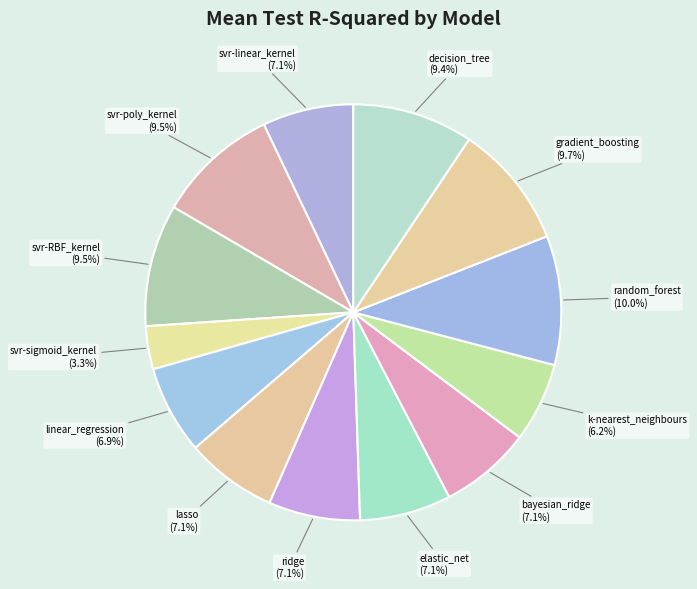

Does any single category account for the majority?

No